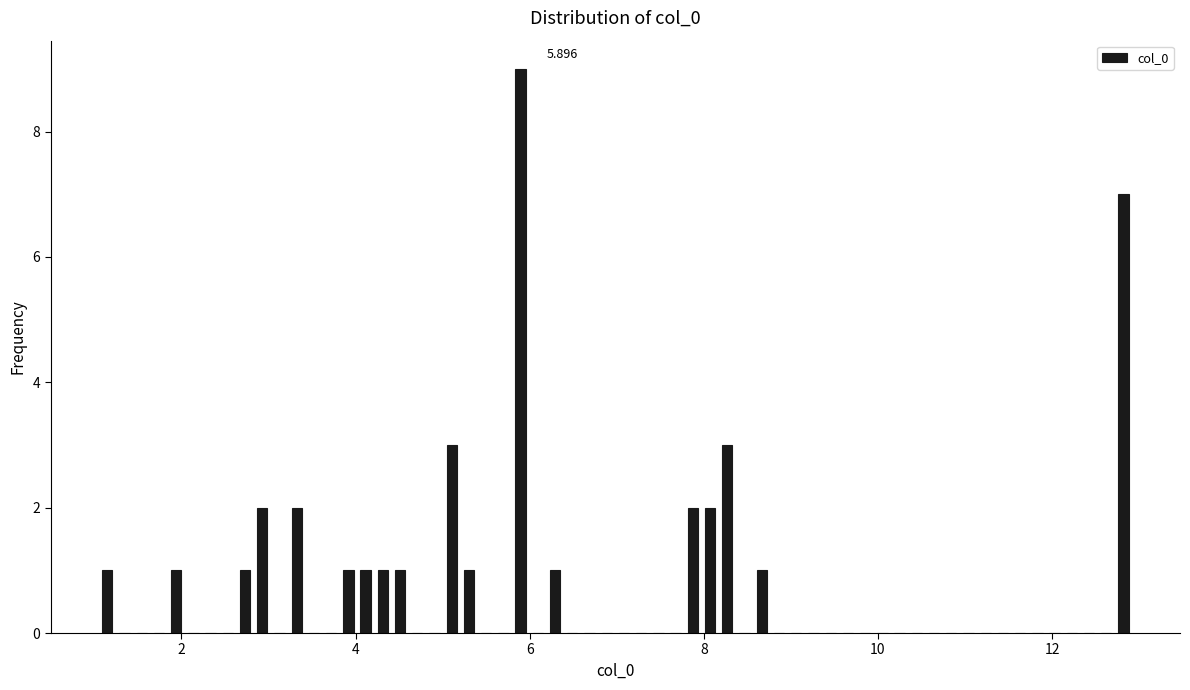

Read against the x-axis, roughly where is the centre of the tallest bar?

5.8